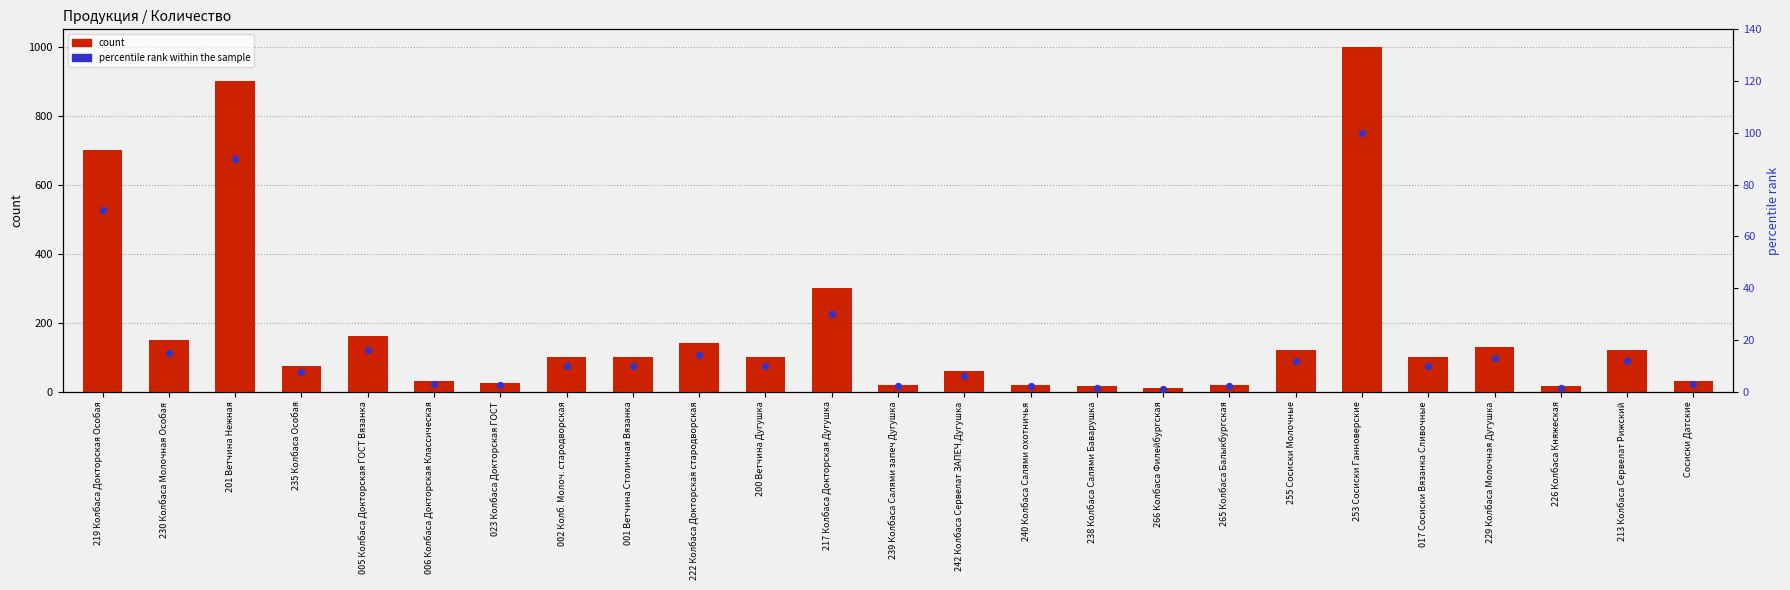

At how many categories does at least one series exceed 517?

3